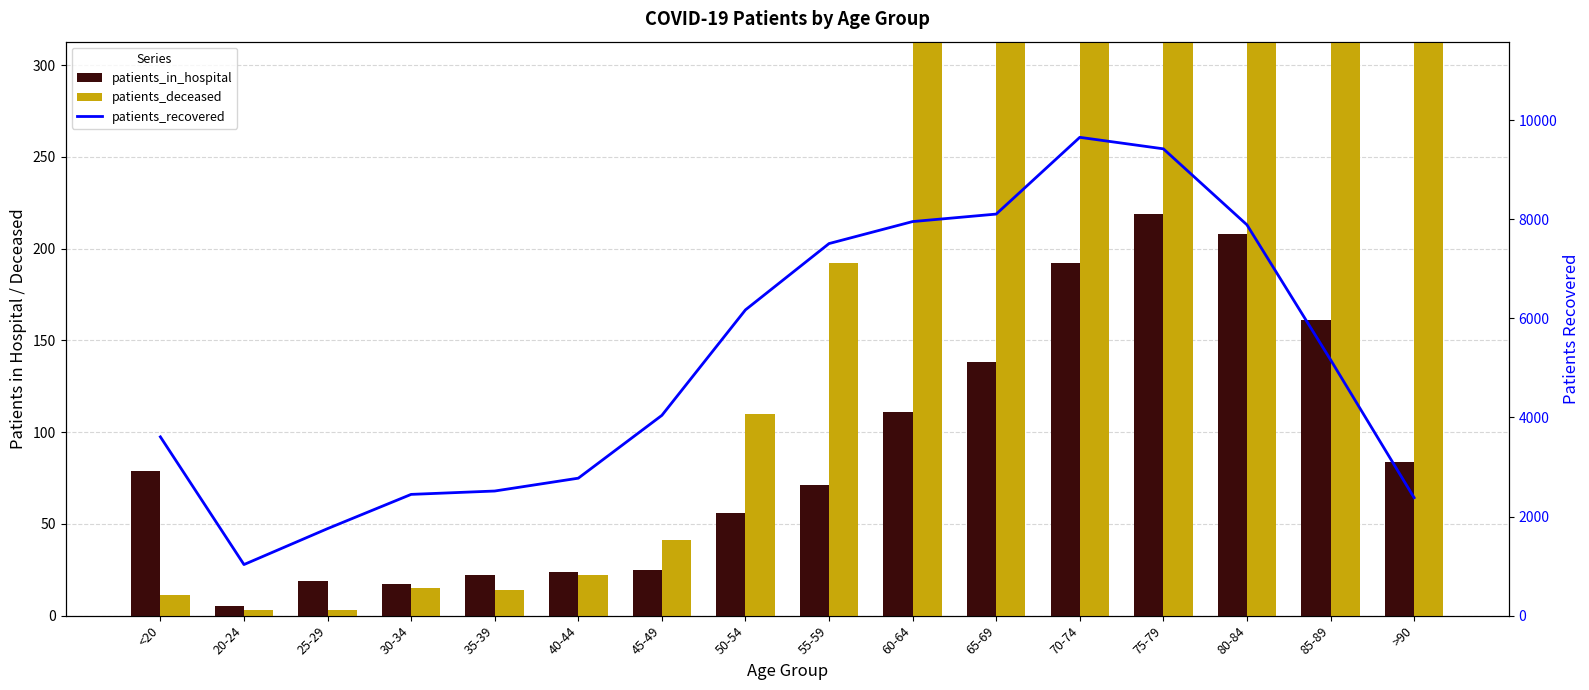

At how many categories does at least one series exceed 6669?

6